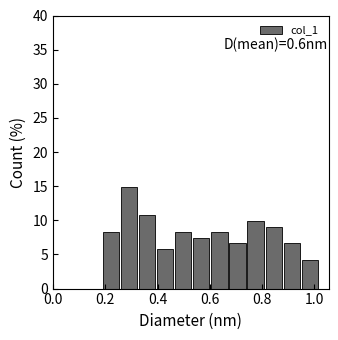

Read against the x-axis, roughly where is the centre of the tallest bar?

0.30